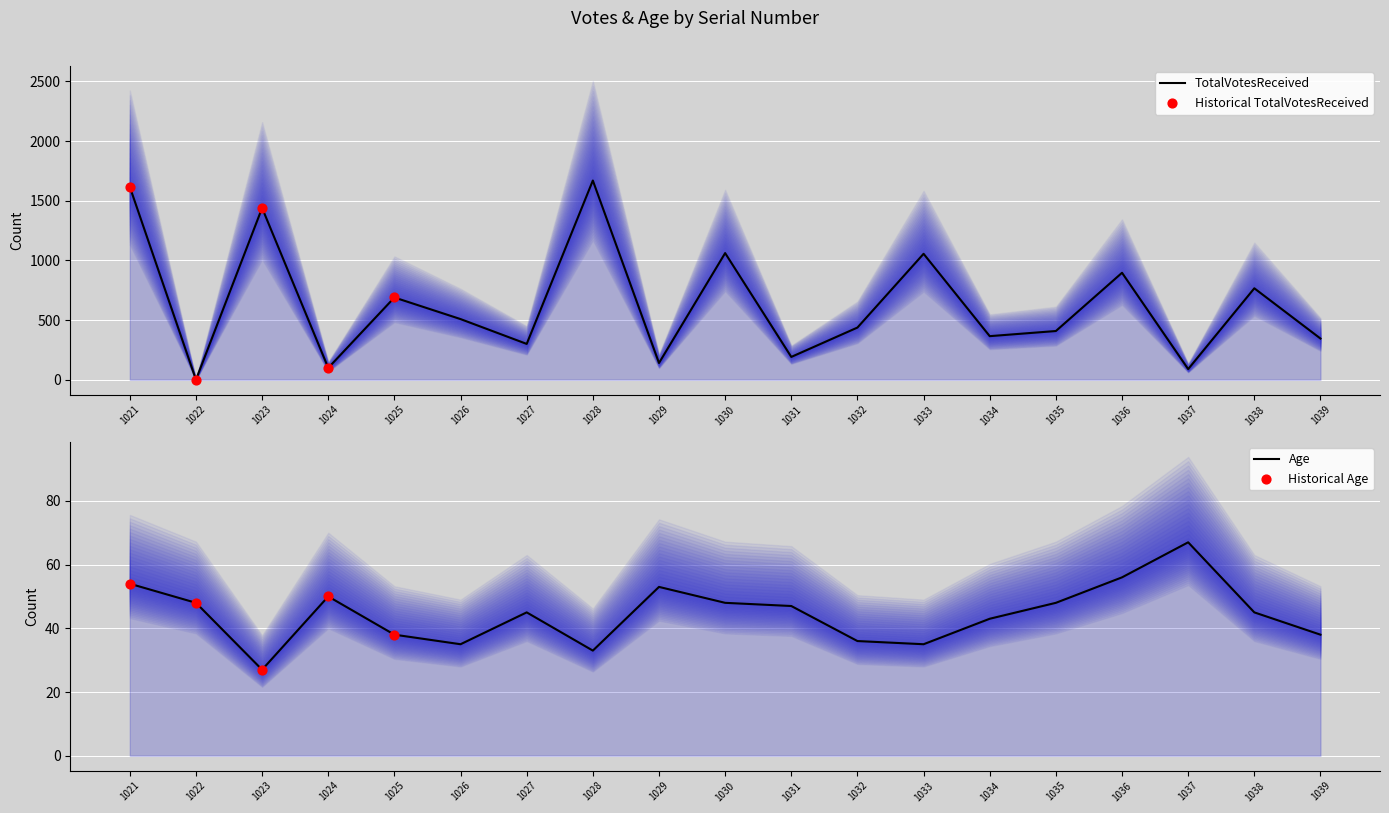

What is the total value across all series at 1027?

345